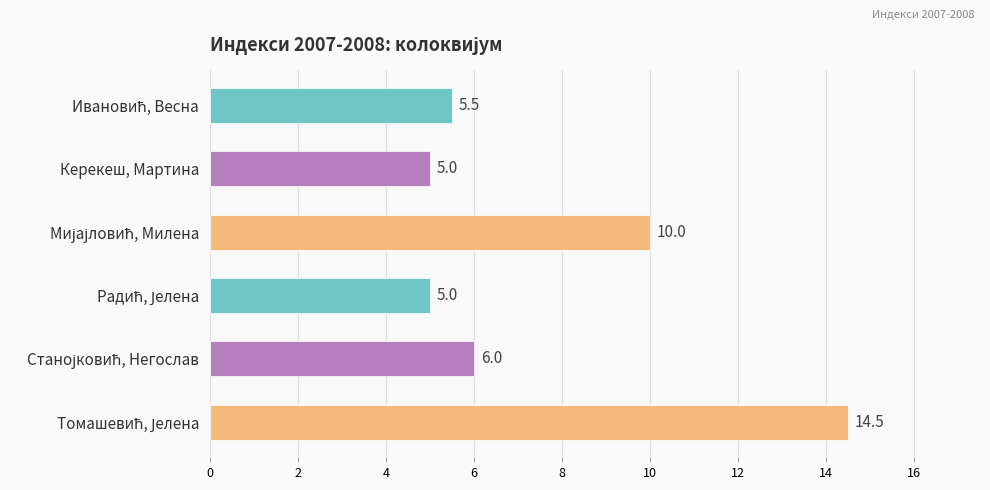

How many distinct data groups are displayed?

1